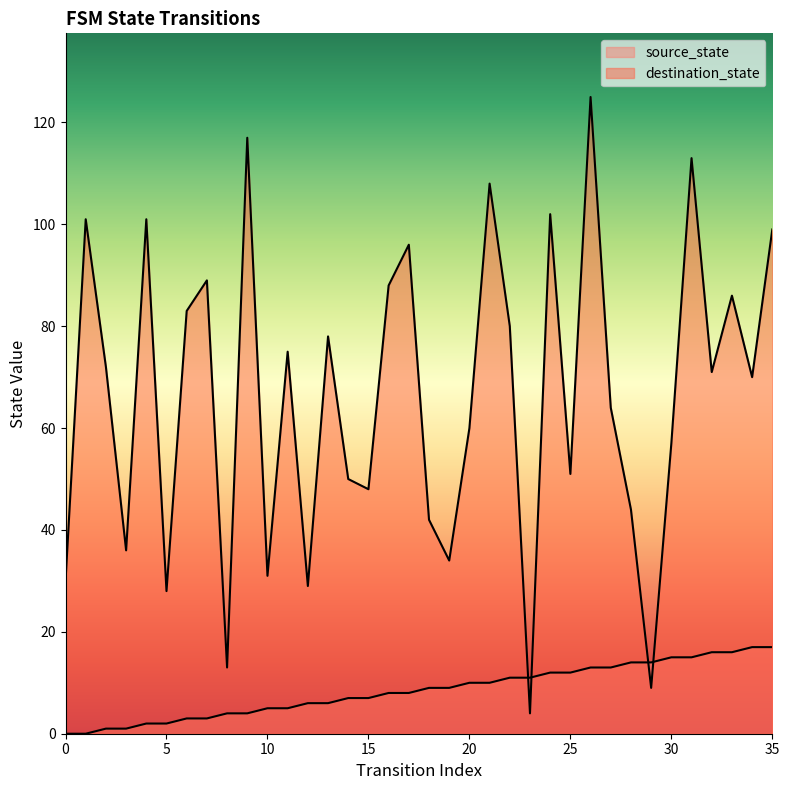

What is the approximate value of destination_state at 22, to the nearest 10?

80